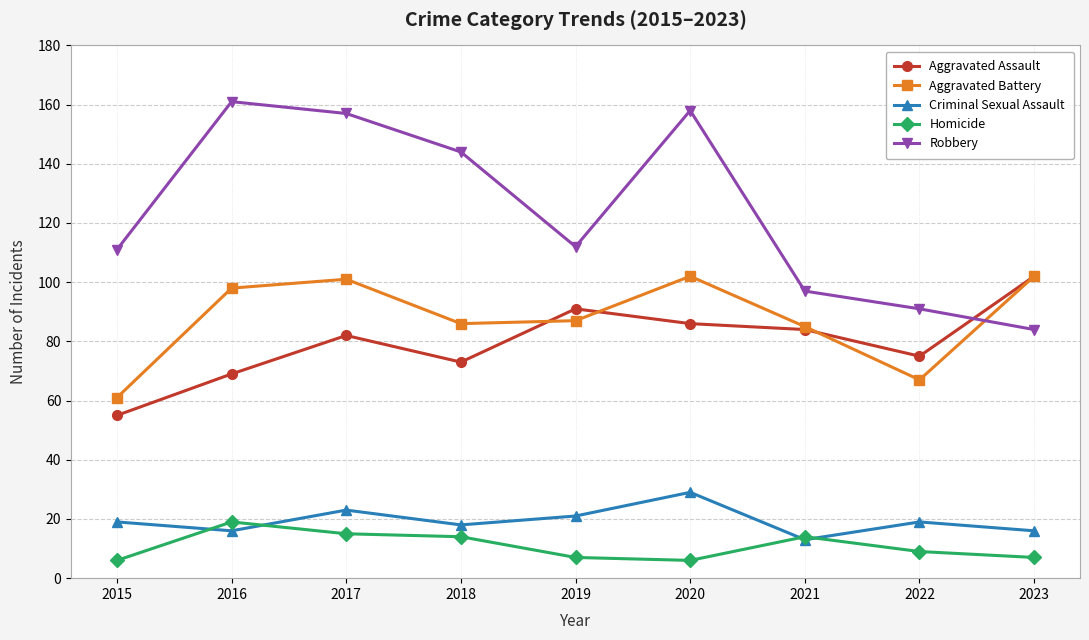

Does the chart display data point markers on the line(s)?

Yes